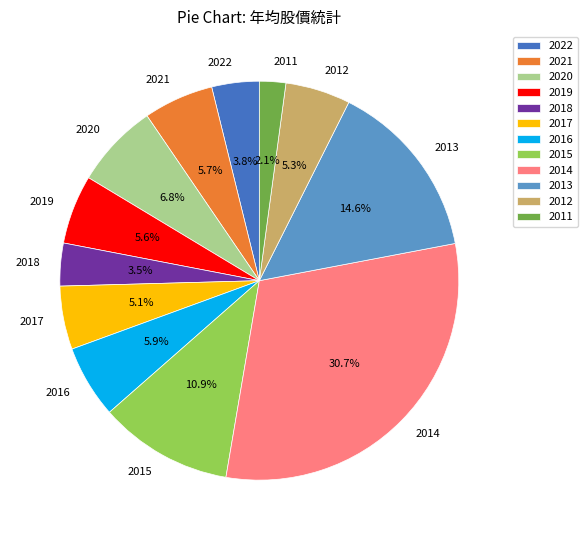

Does 2011 represent more than half of the total?

No